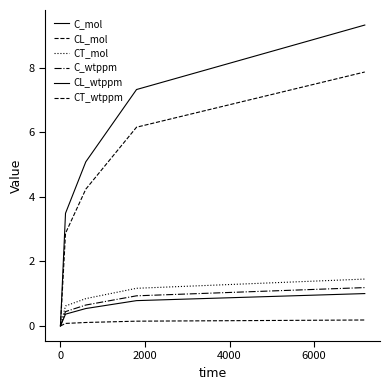

Does the chart display data point markers on the line(s)?

No